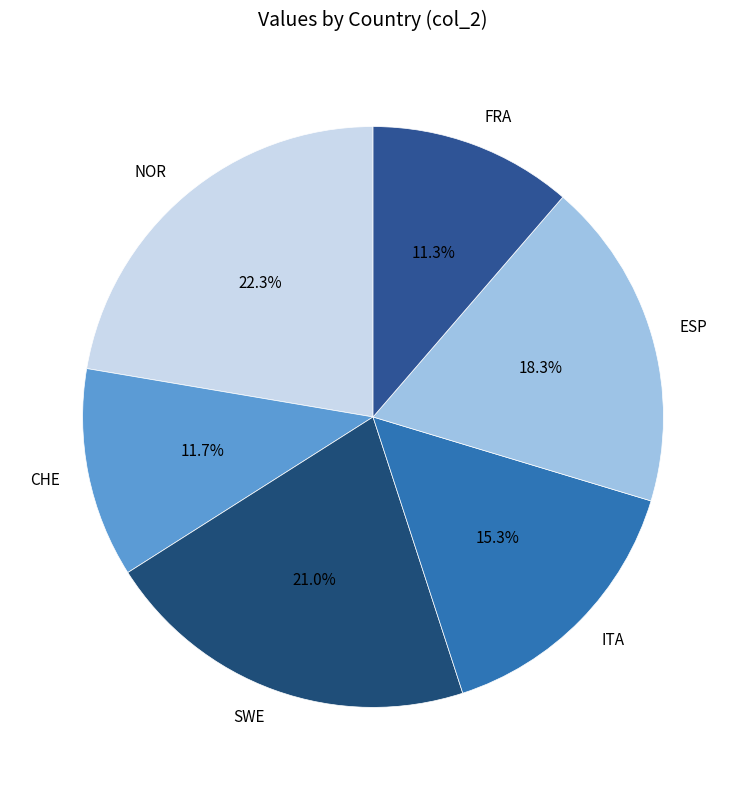

What is the total percentage of SWE and ITA?

36.3%